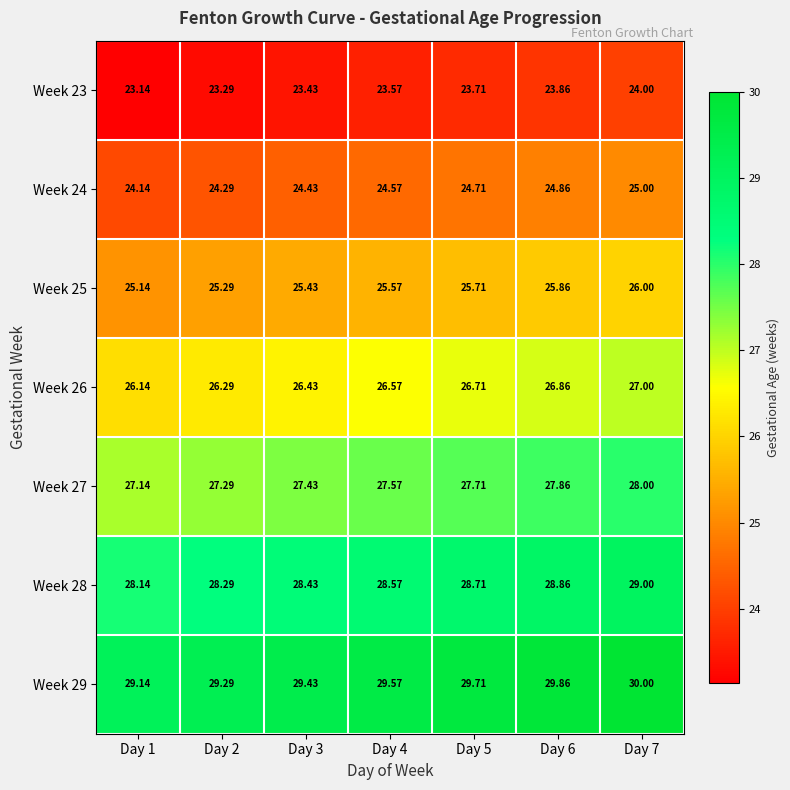

Is the value of Week 23 at Day 4 greater than the value of Week 26 at Day 2?

No